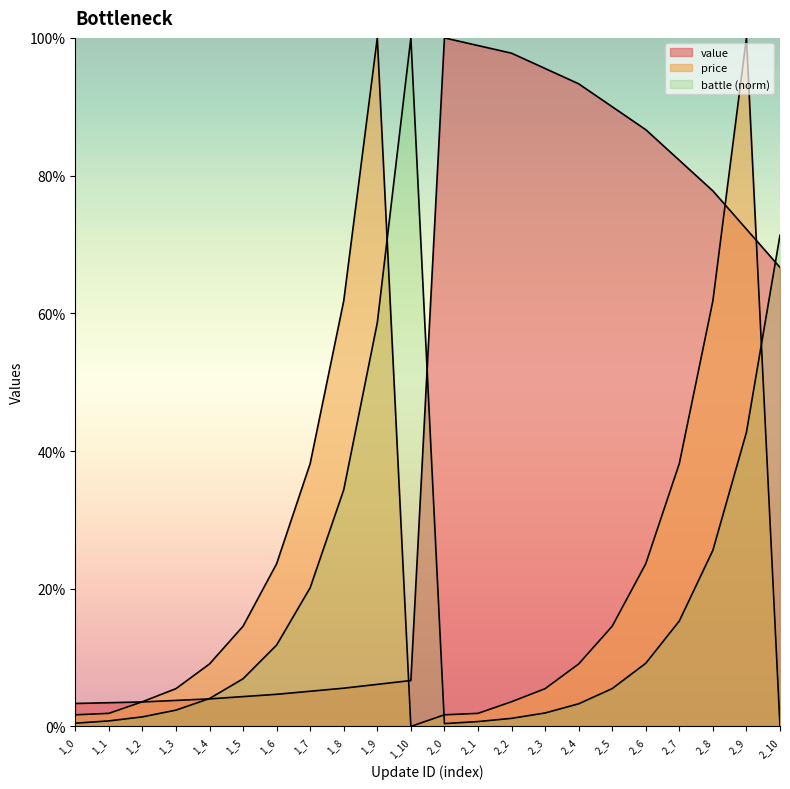

At which label does battle reach its peak?

1_10